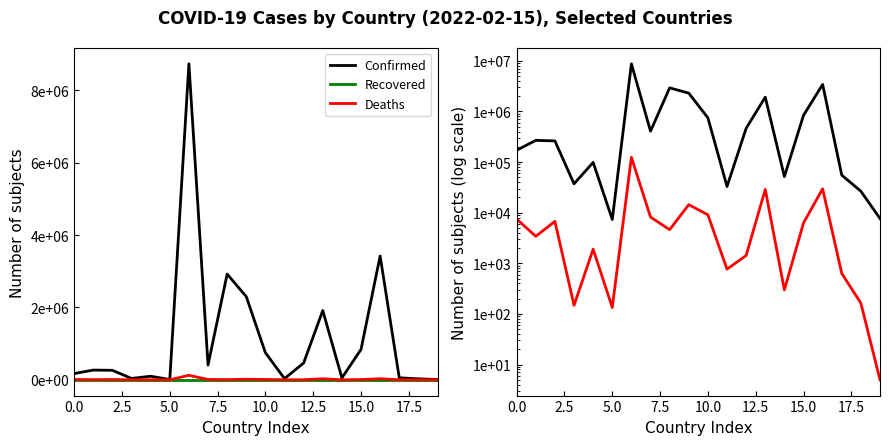

What is the difference between the maximum and second lowest values in the Confirmed series?

8726885